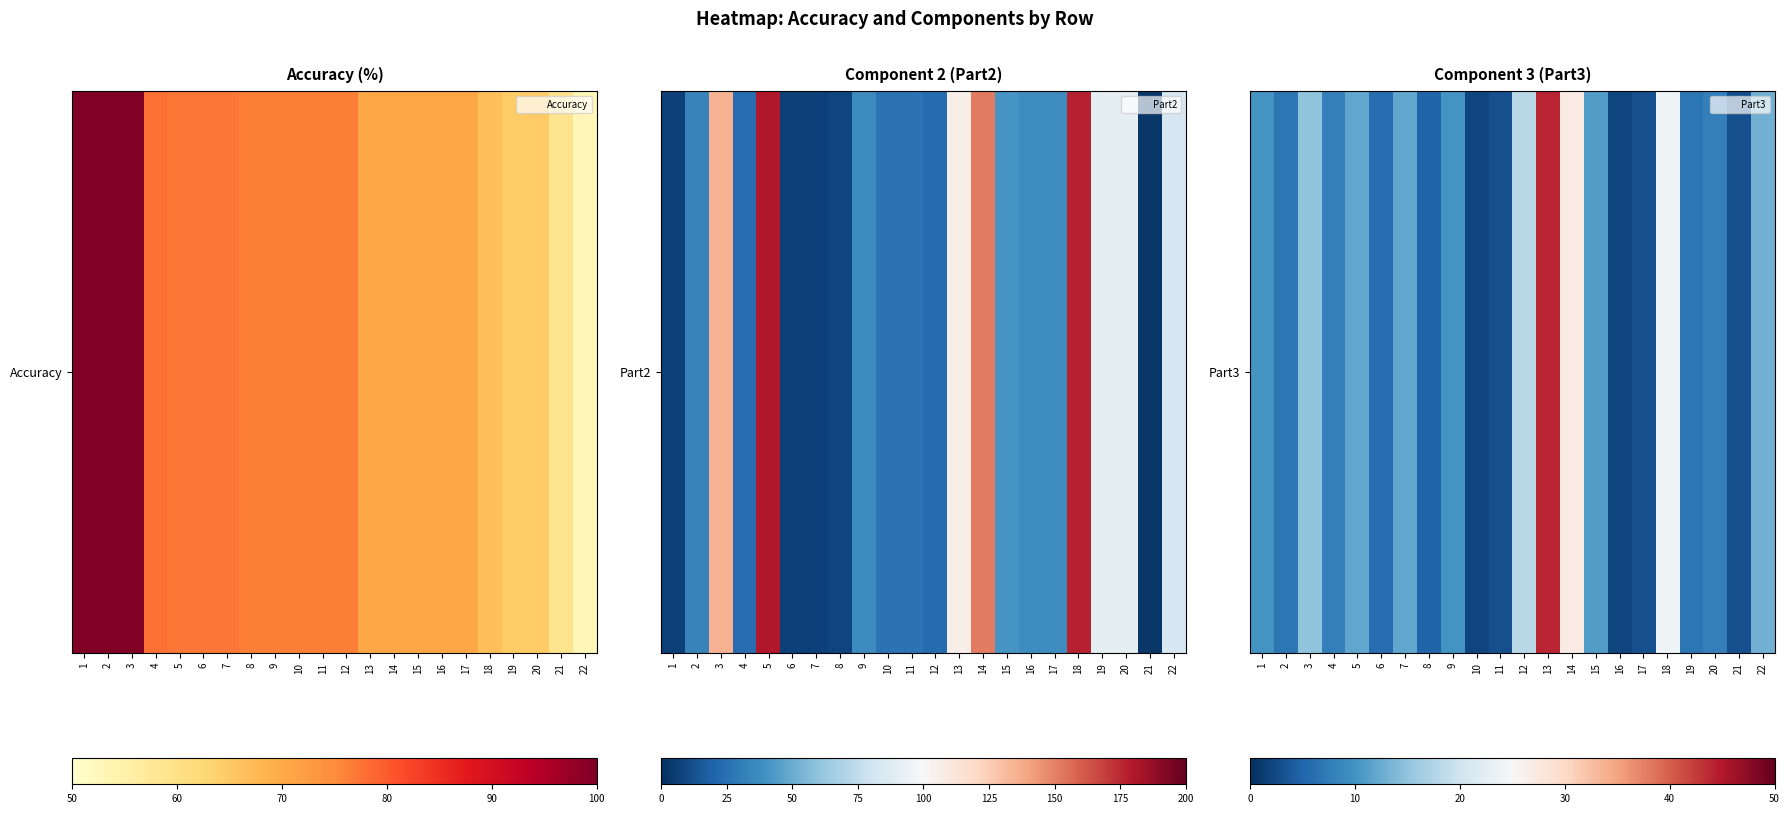

What is the difference between the second highest and second lowest values?

25